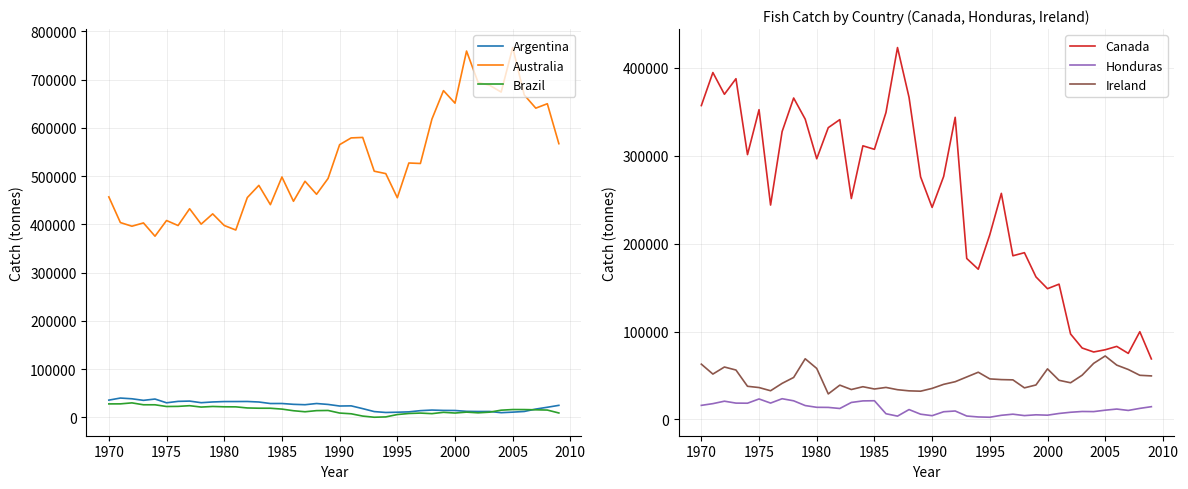

True or false: Brazil and Australia cross at least once.

False